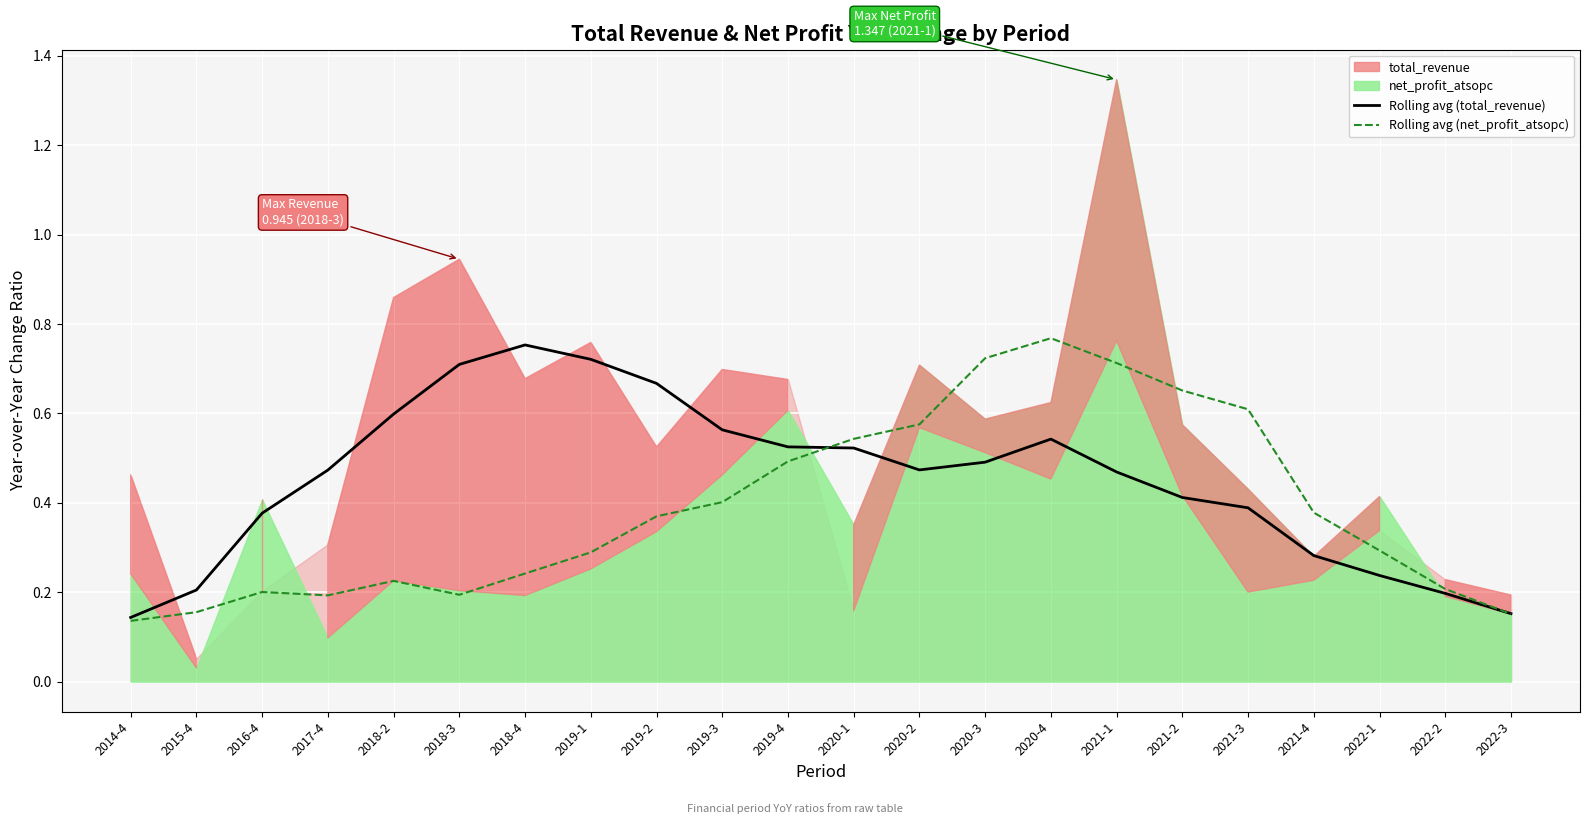

What is the difference between the maximum and minimum values in the Rolling avg (total_revenue) series?

0.6